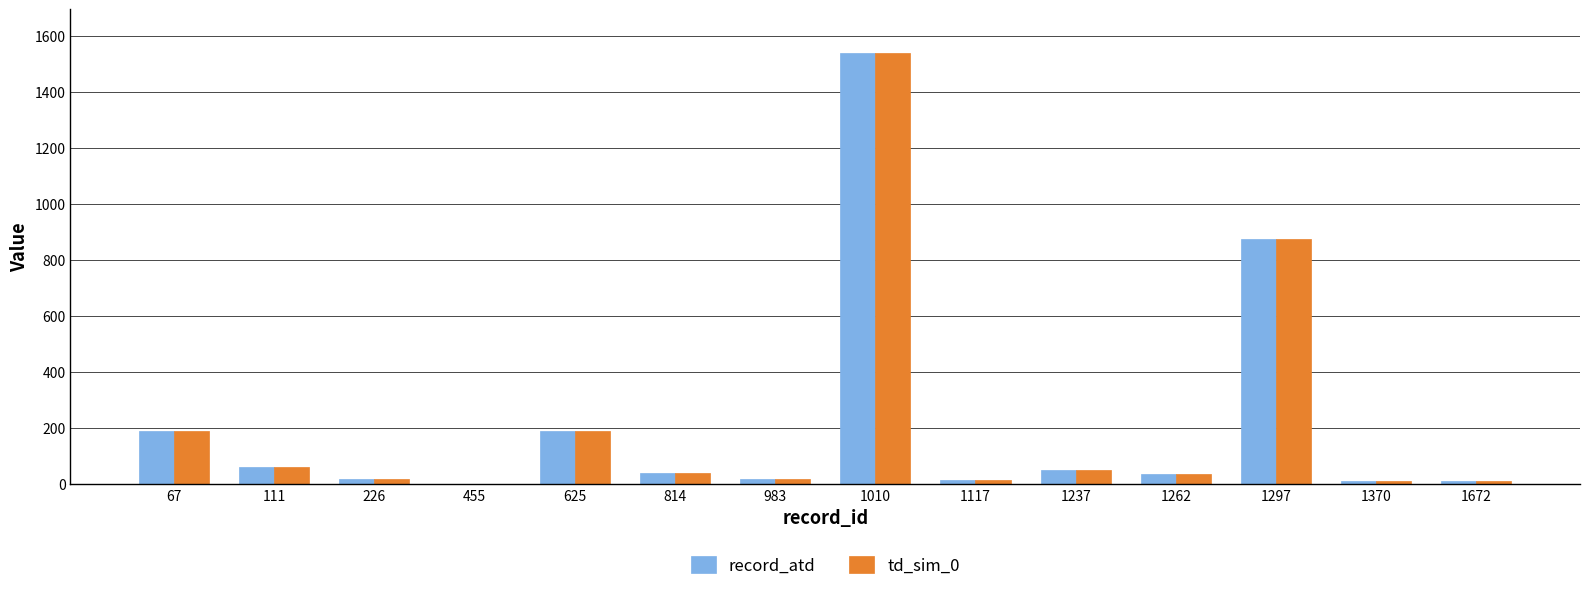

At which category does the chart reach its peak across all series?

1010